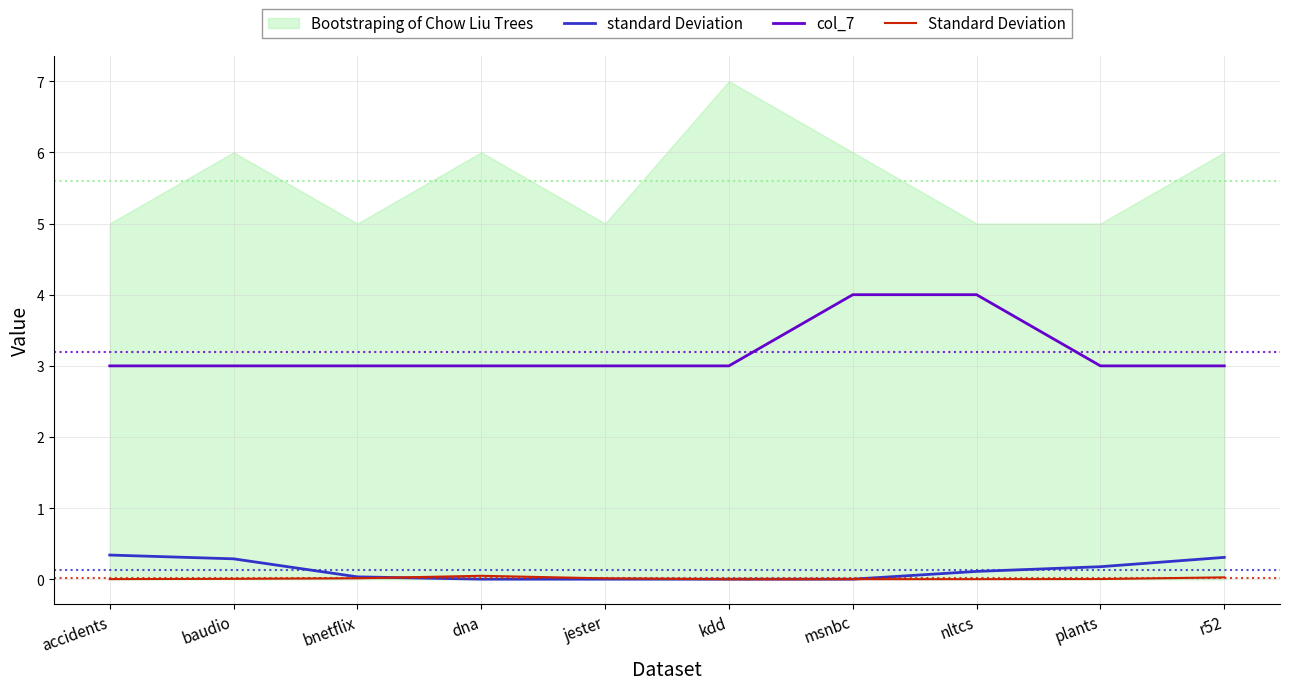

True or false: col_7 has a value of 4.0 at nltcs.

True